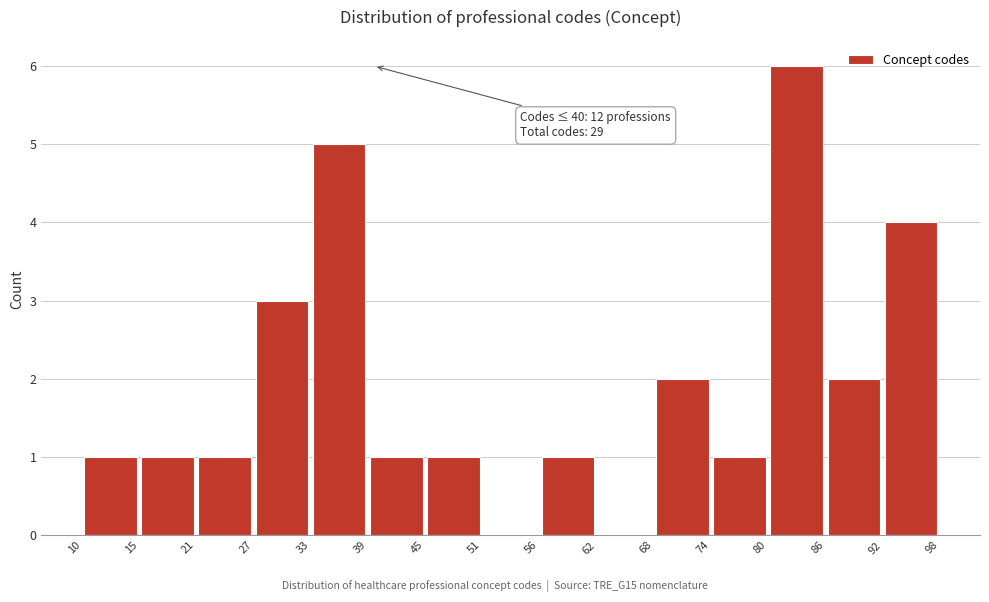

Which range on the x-axis has the tallest bar?

80 to 86